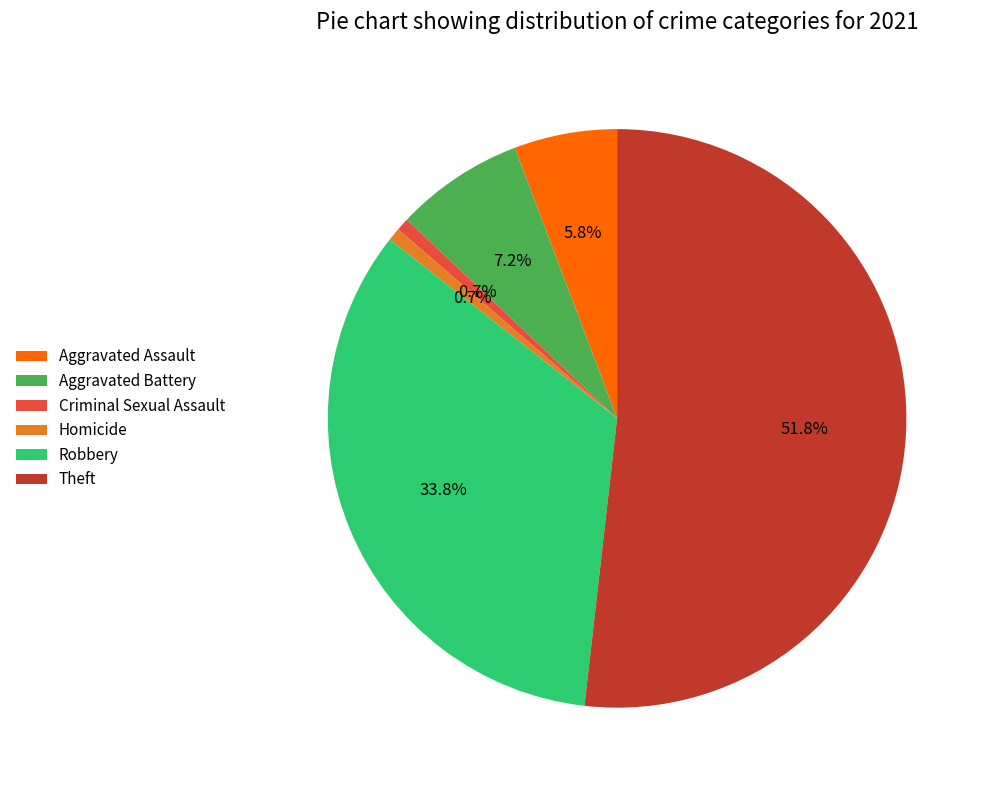

The Homicide slice represents 1% of the pie. True or false?

True